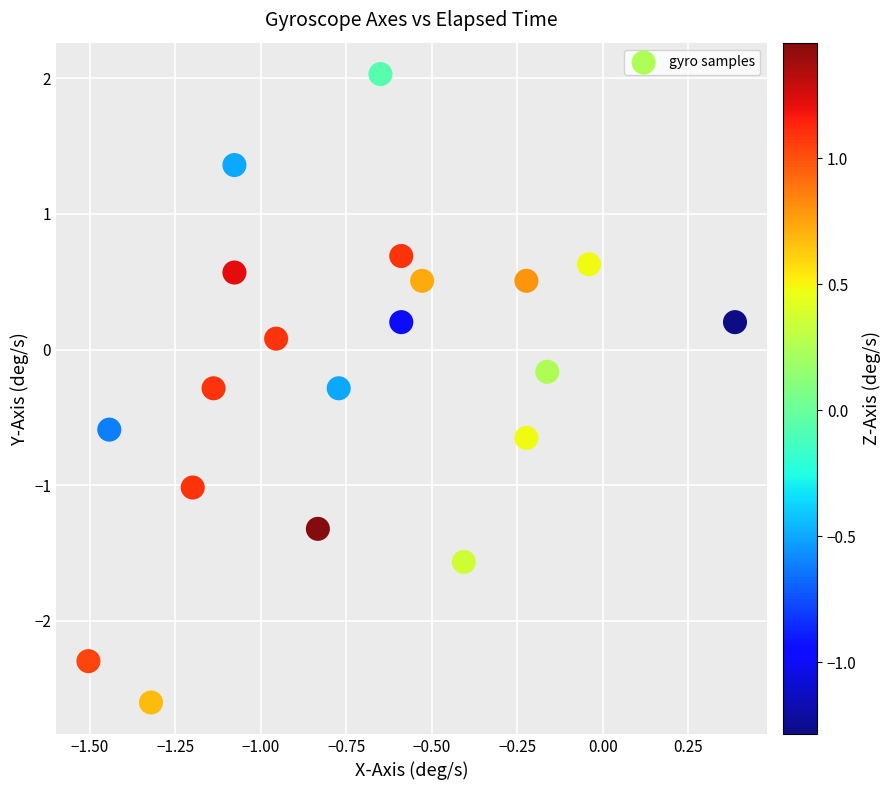

What is the range of Y values (max minus min)?

4.6